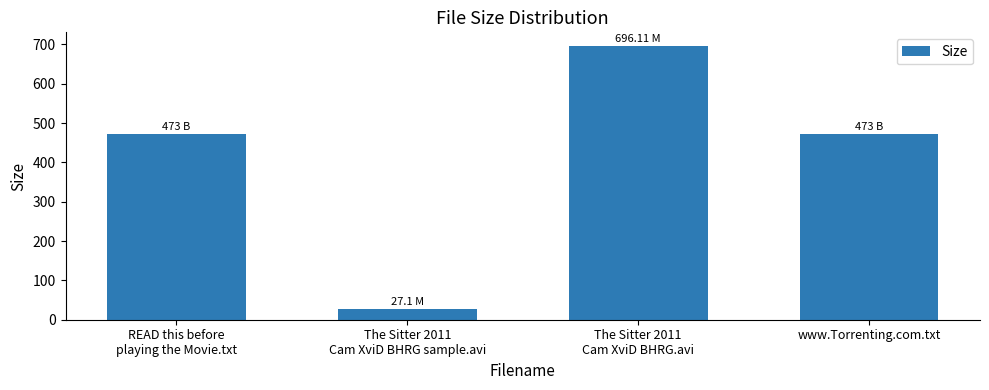

True or false: the data shows 731.4 at READ this before
playing the Movie.txt.

False